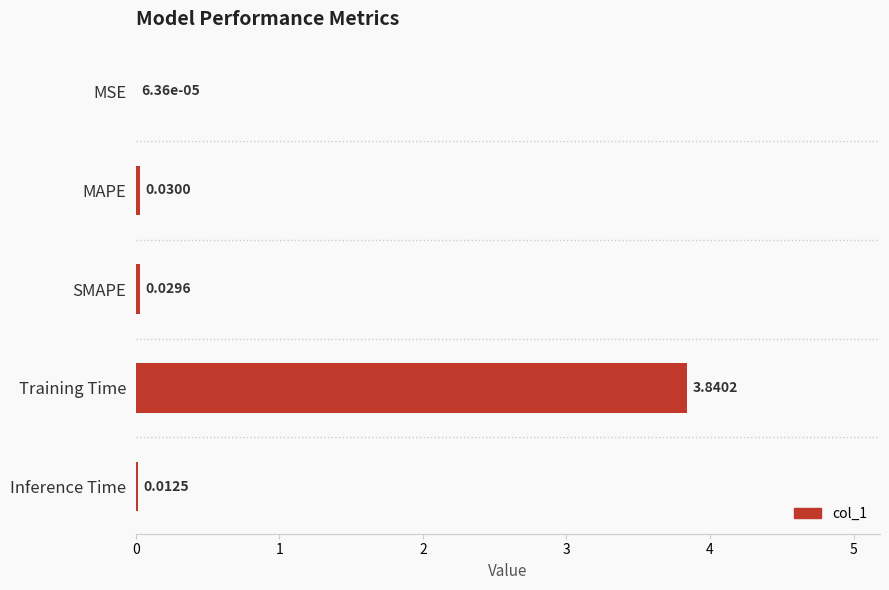

What is the sum of all values?

3.9